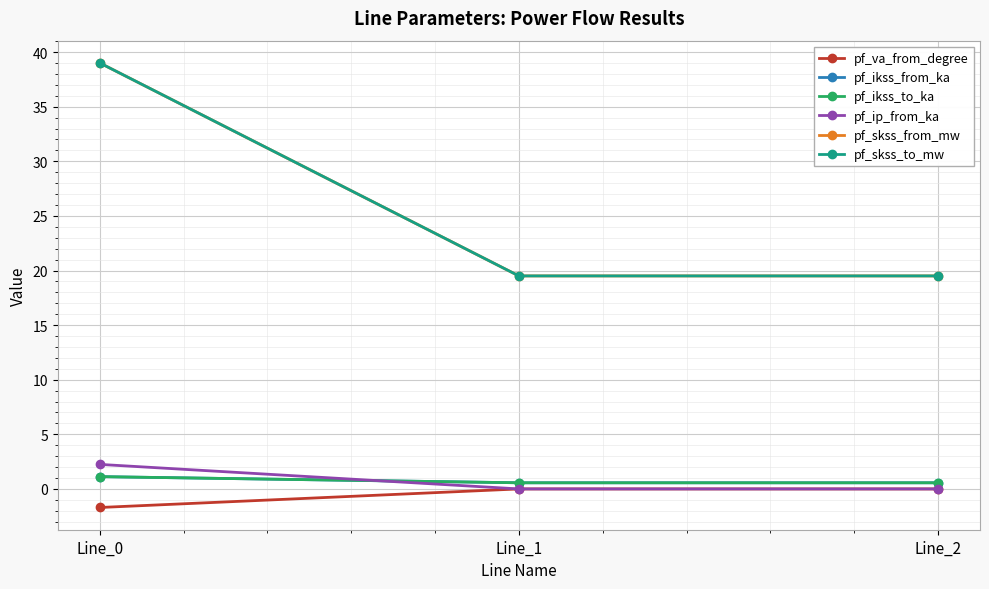

Which series has the widest spread of values?

pf_skss_from_mw